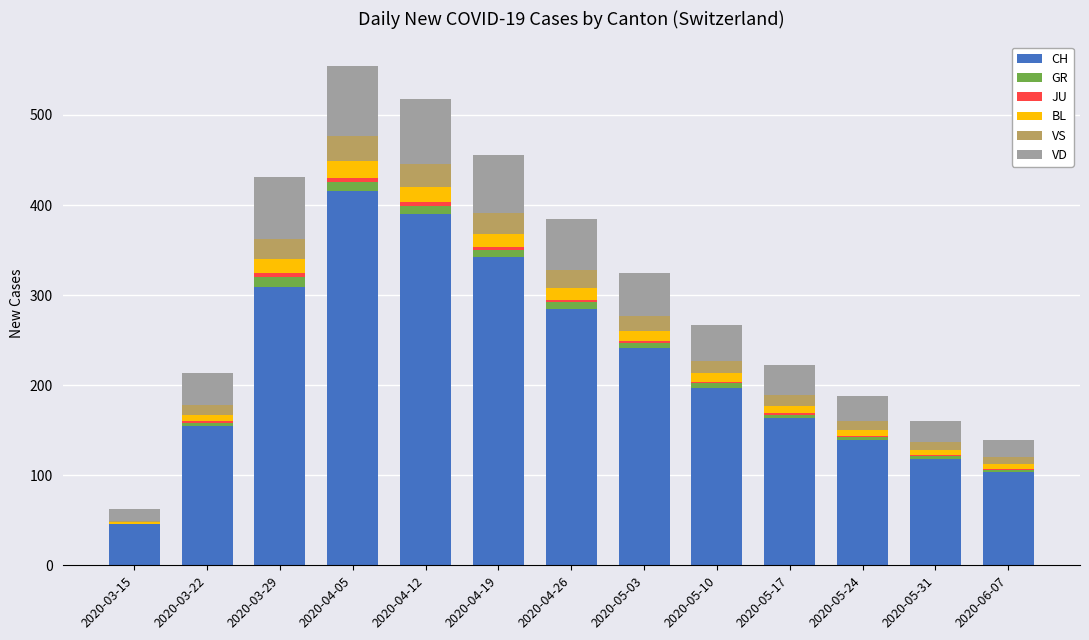

What is the sum of all CH values?

2905